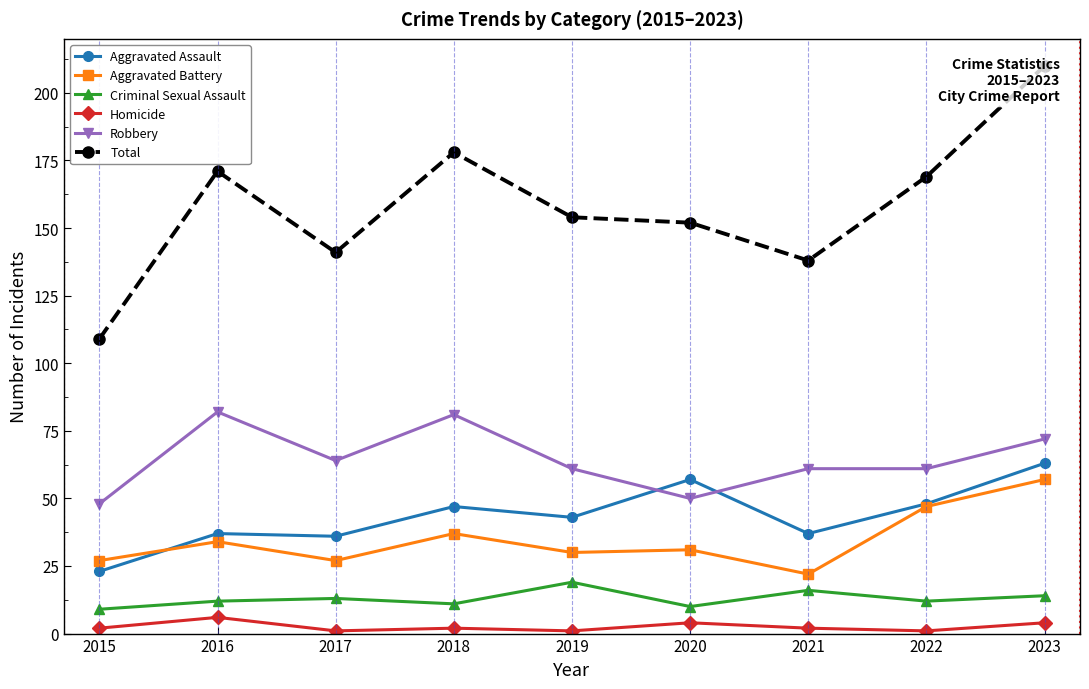

True or false: Criminal Sexual Assault and Homicide cross at least once.

False